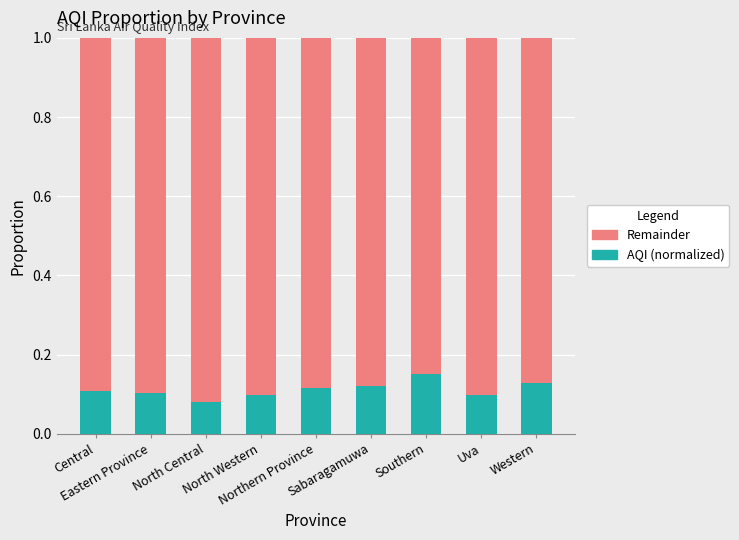

How many AQI (normalized) values are between 0 and 1?

9